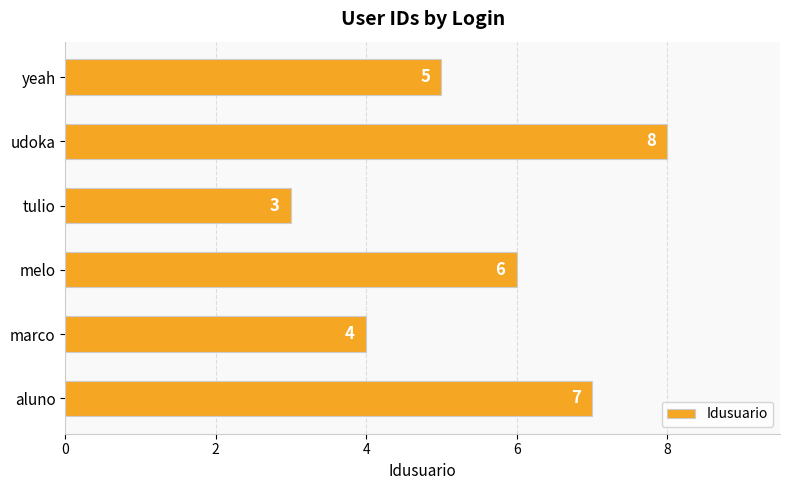

The value at aluno is 7. True or false?

True